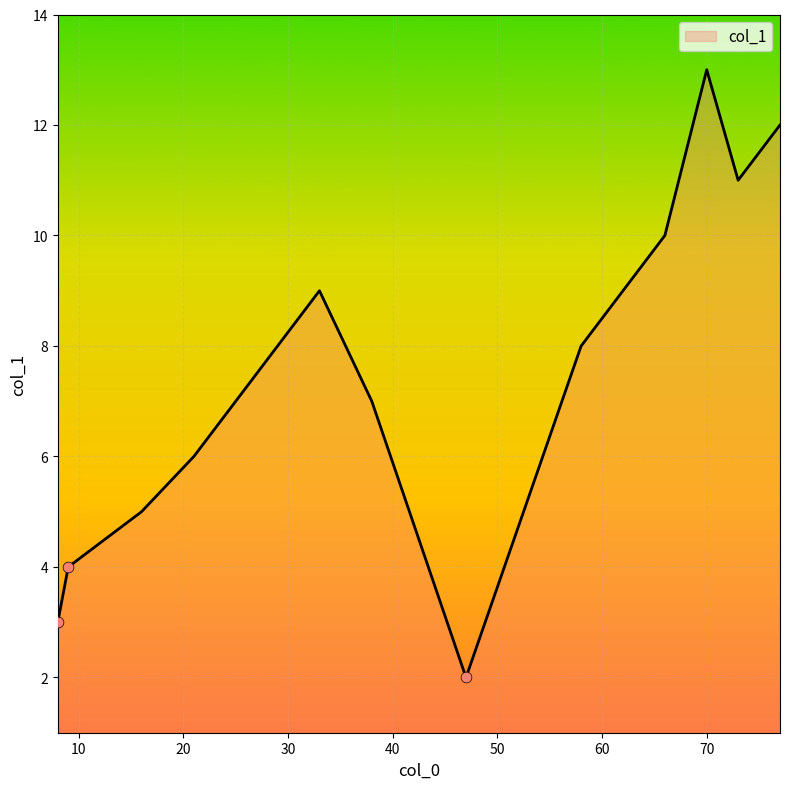

What is the difference between the maximum and minimum values?

11